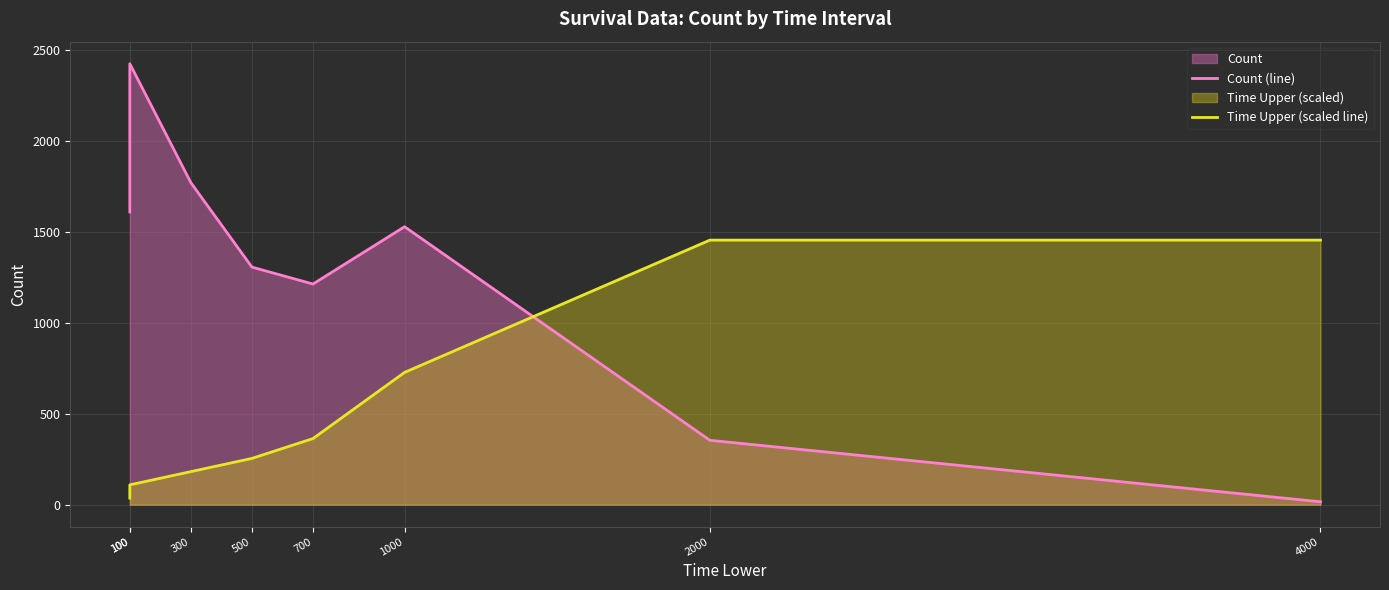

What is the value of the Count (line) point at the 5th from the left?

1213.0